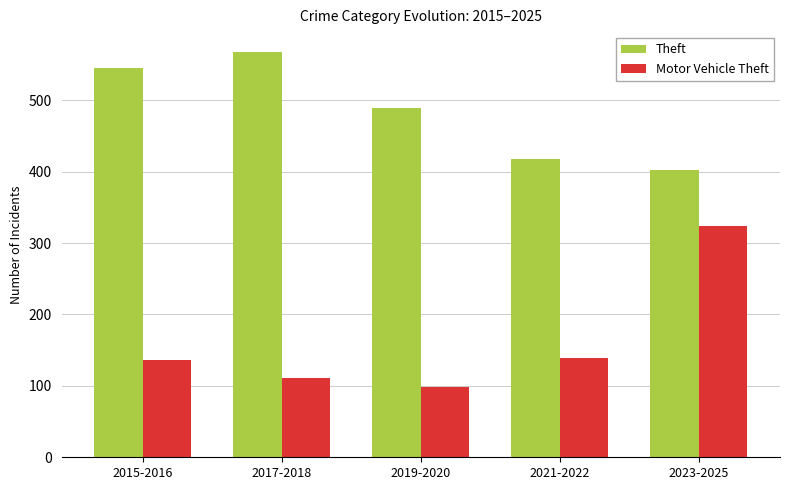

Rank the categories by Theft value from highest to lowest.

2017-2018, 2015-2016, 2019-2020, 2021-2022, 2023-2025